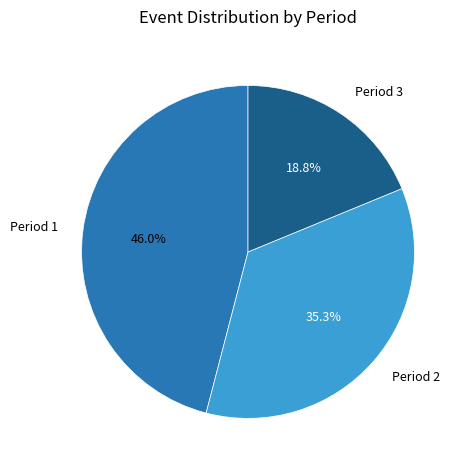

The Period 1 slice represents 46% of the pie. True or false?

True